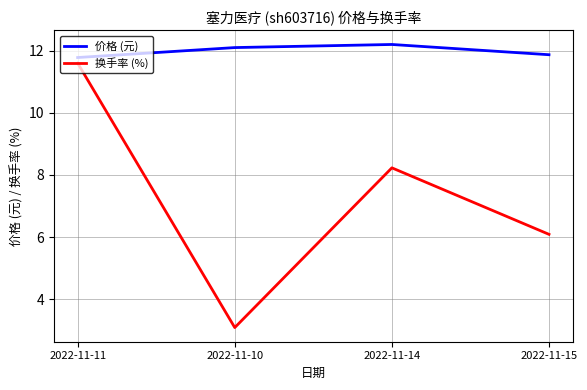

Reading left to right, extract all data points from this chart.

价格 (元): 11.8	12.1	12.2	11.9
换手率 (%): 11.6	3.1	8.2	6.1